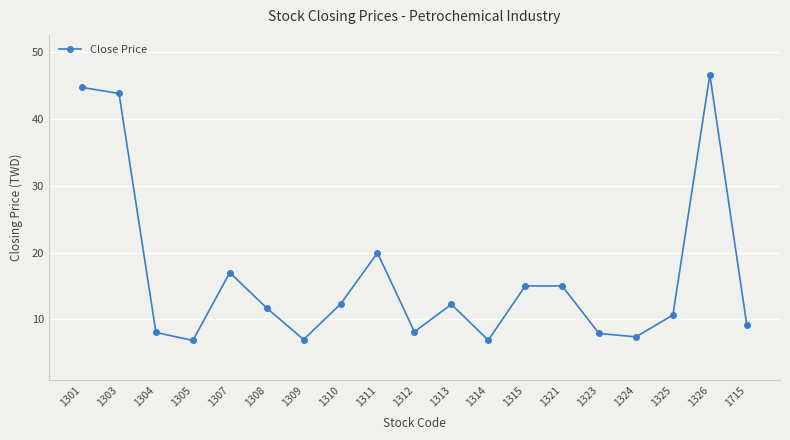

How many data points are less than 11?

9